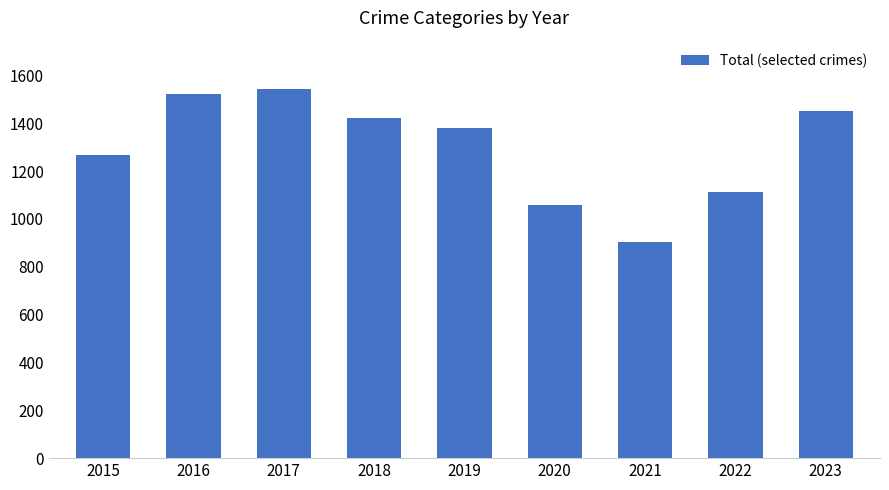

What is the sum of all values?

11668